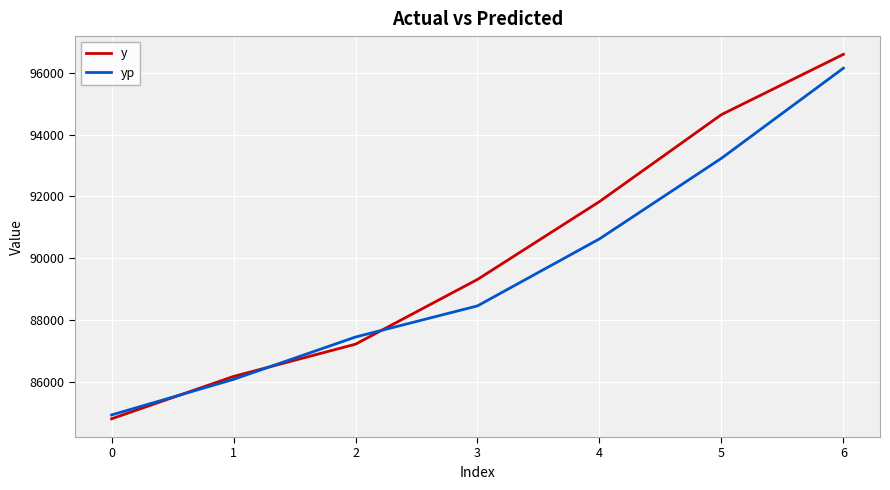

The yp series shows 133041.1 at 6. True or false?

False